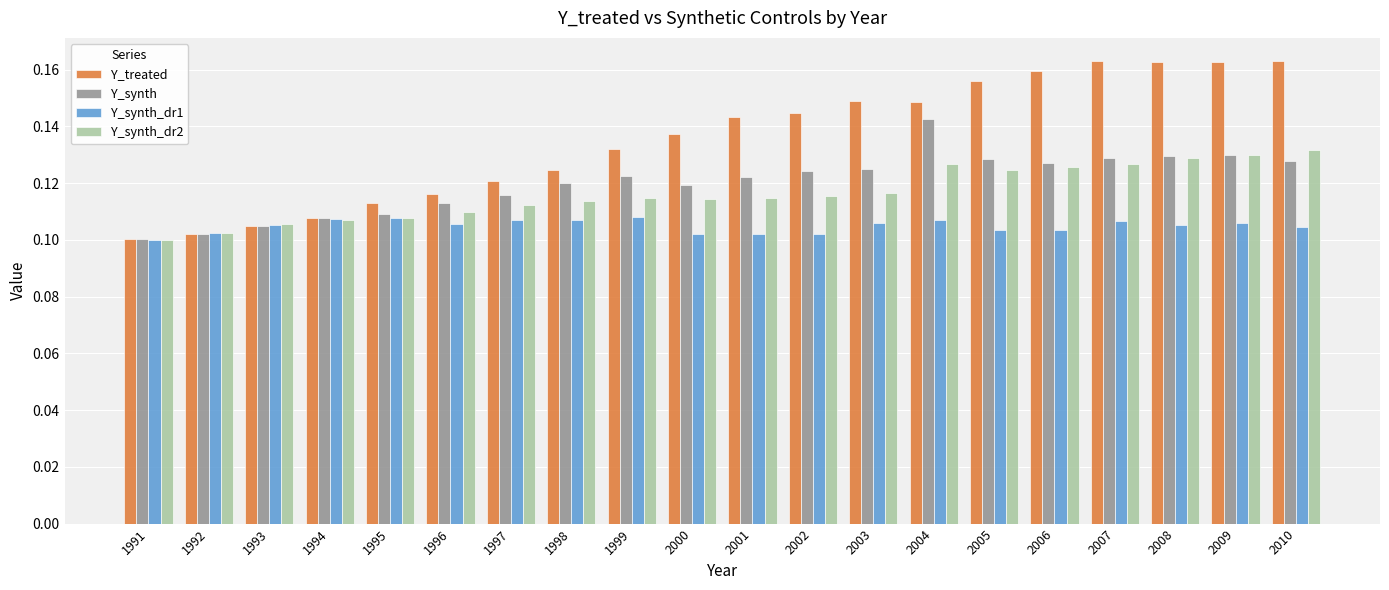

Count the number of data series in this chart.

4